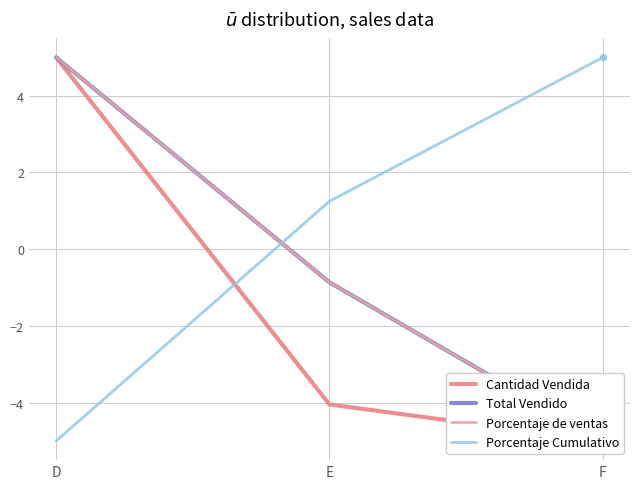

Which series has the largest Y range (max minus min)?

Cantidad Vendida